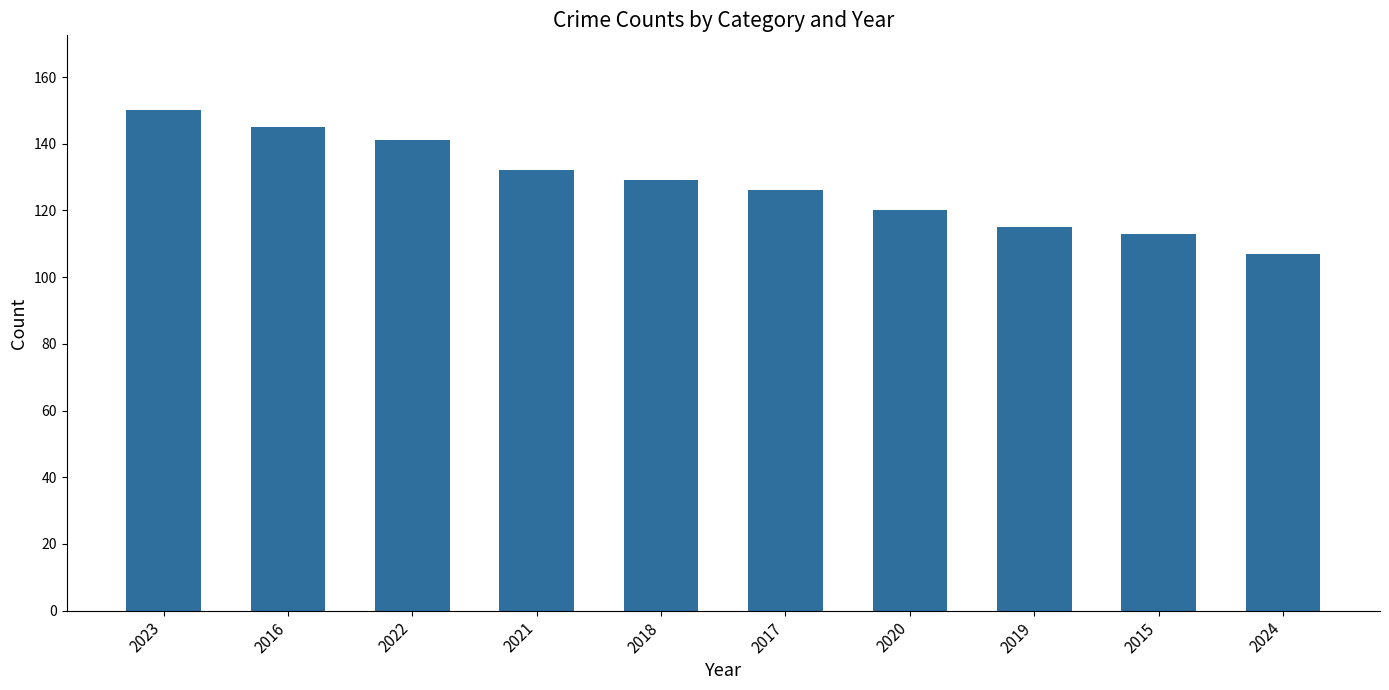

What is the minimum value shown in the chart?

107